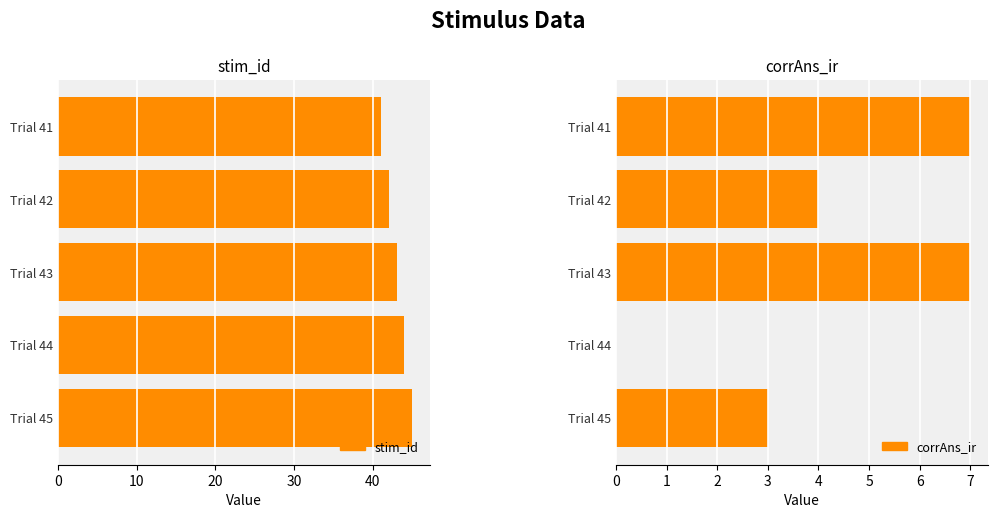

How many series are shown in this chart?

2